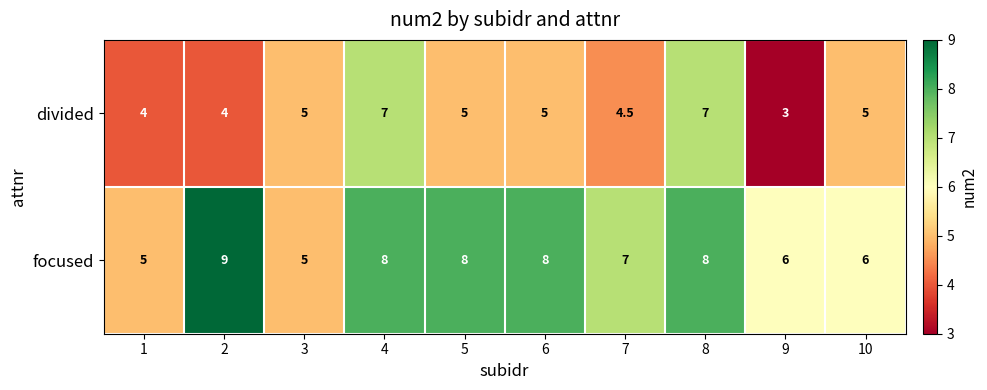

At which category does the chart reach its peak across all series?

2